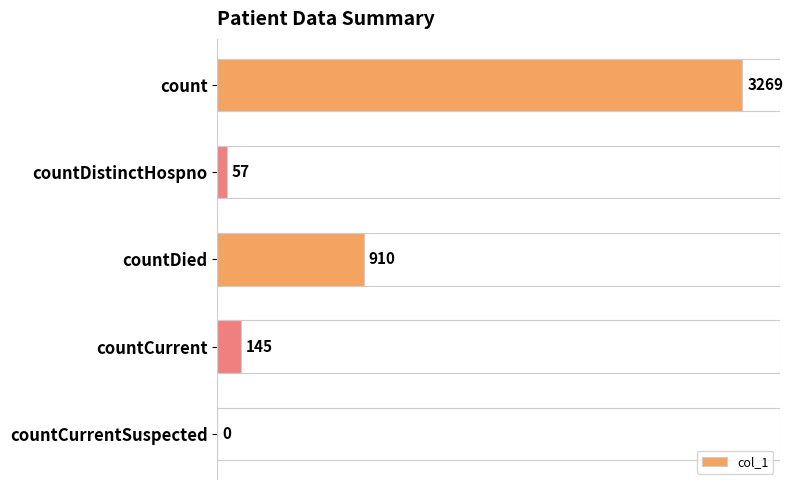

At which label is the value closest to 1634?

countDied